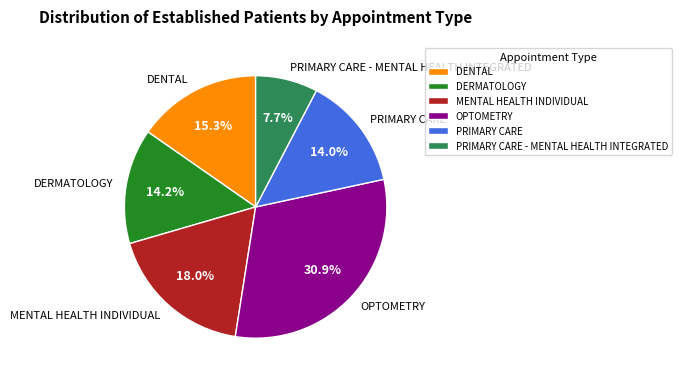

Is the sum of PRIMARY CARE and MENTAL HEALTH INDIVIDUAL greater than half?

No